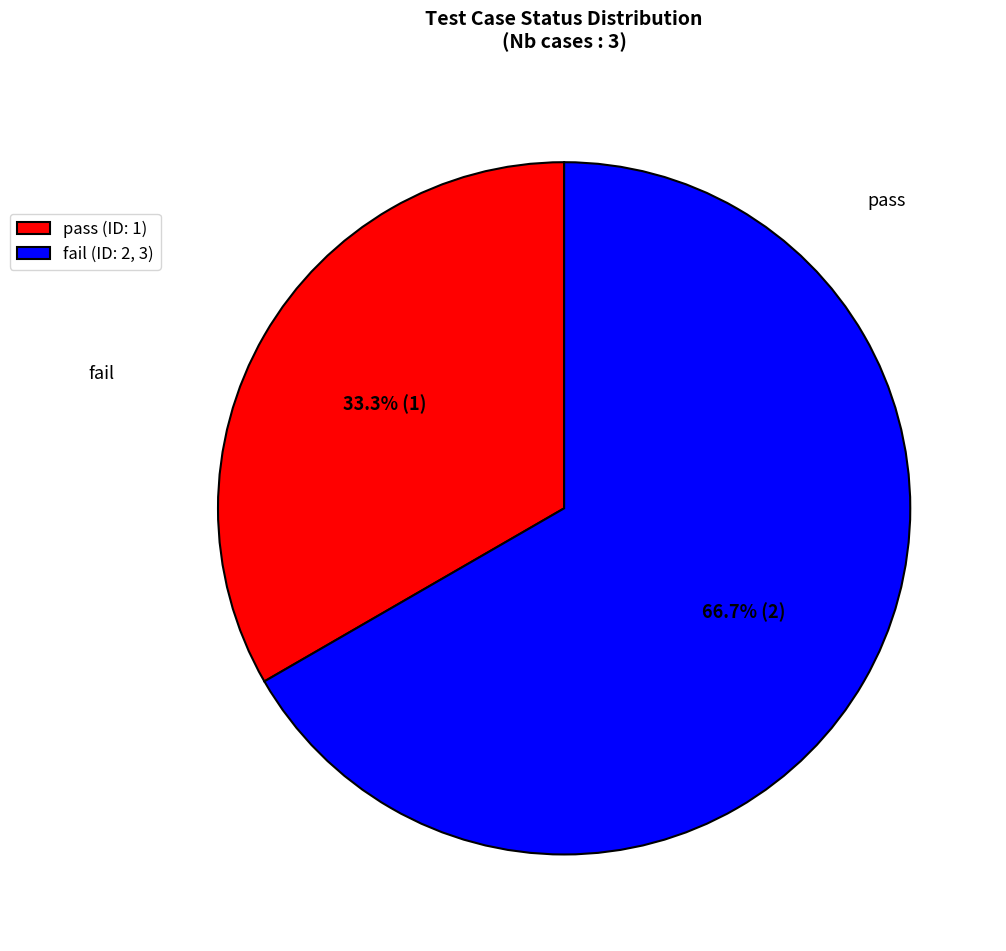

Rank the categories by value from highest to lowest.

fail, pass